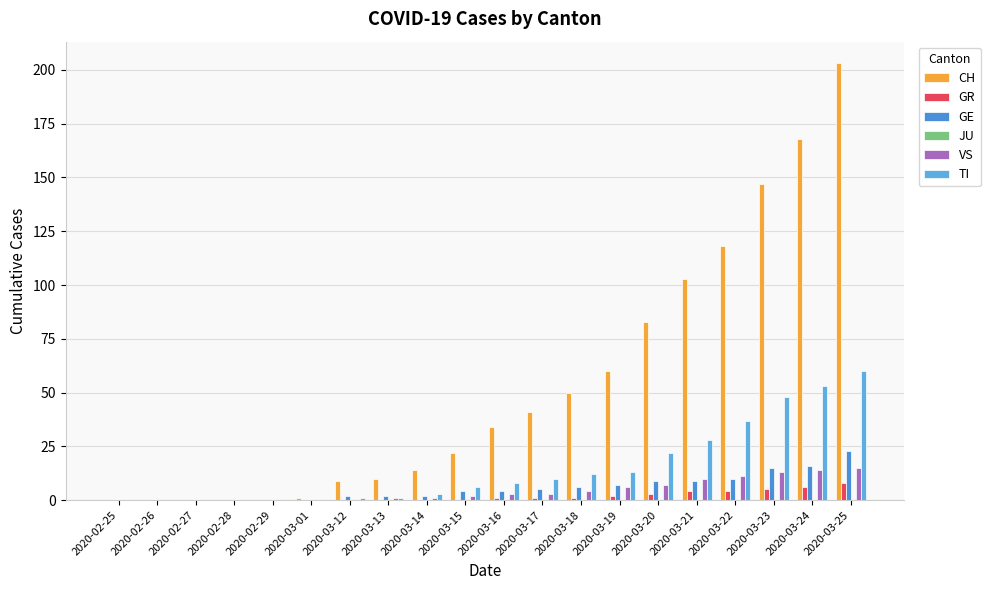

Read the CH value at 2020-03-24.

168